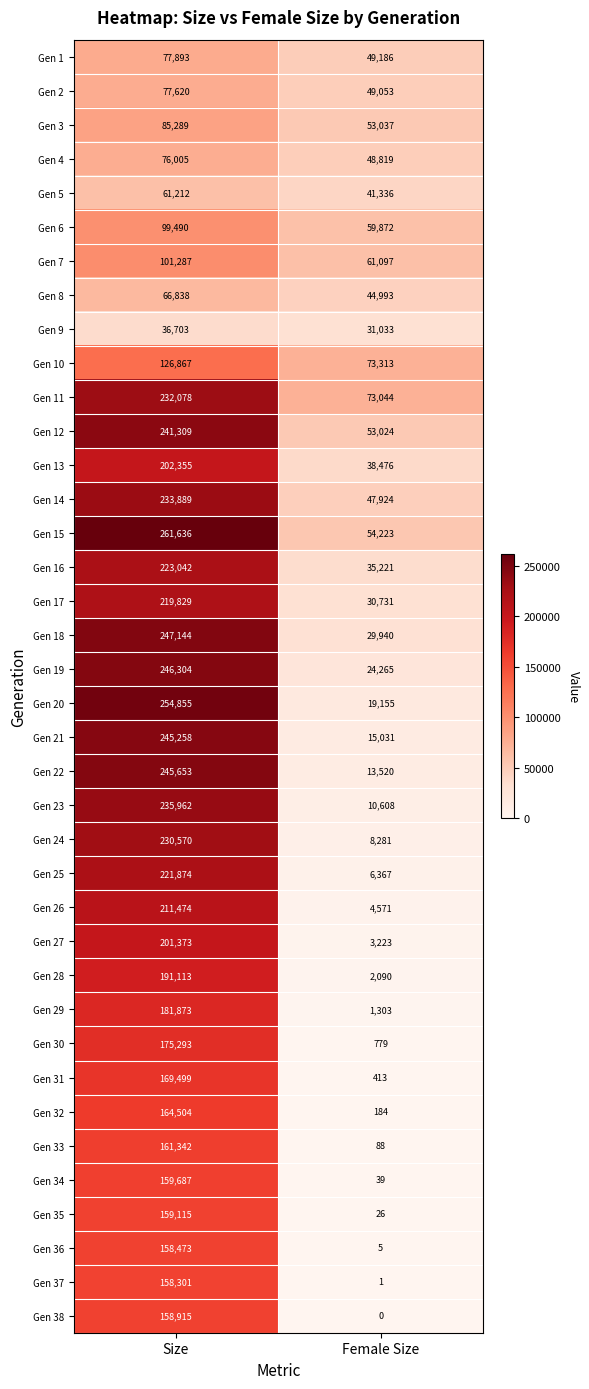

What is the total value across all series at Female Size?

984271